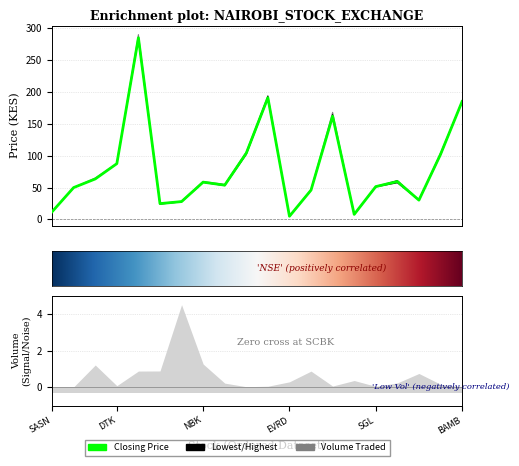

What is the total value across all series at TPSE?

239.0